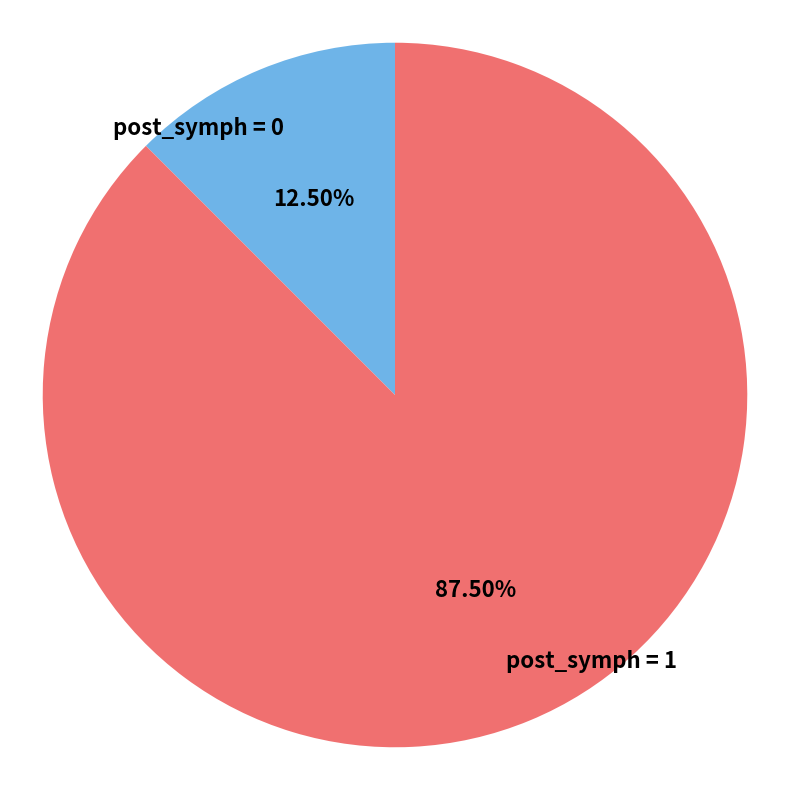

Is there any slice that represents more than half of the pie?

Yes